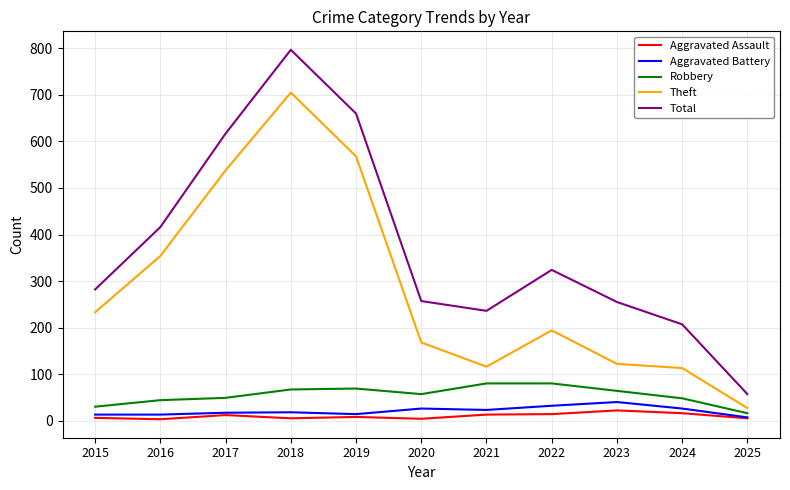

At how many categories does at least one series exceed 303?

5